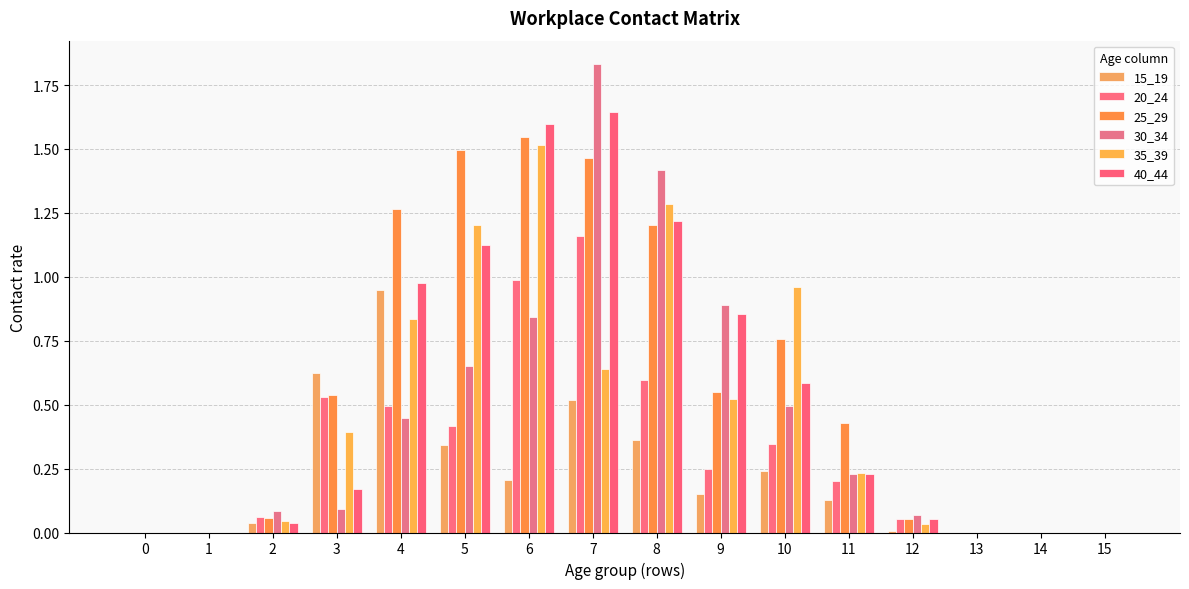

Does the chart contain stacked bars?

No